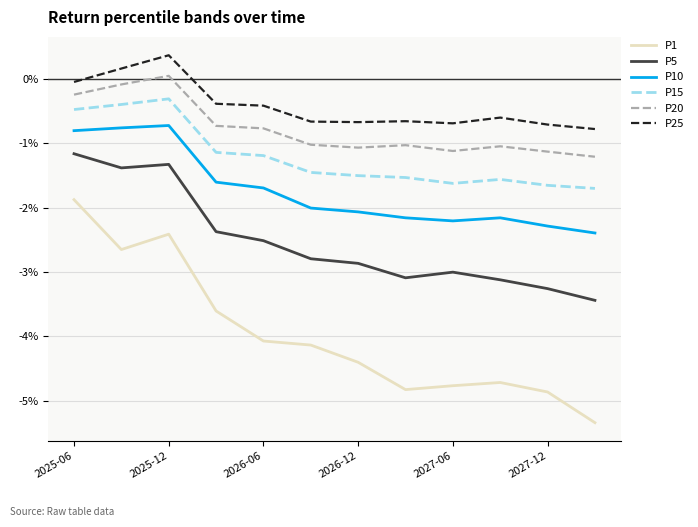

Which series has the largest total across all categories?

P25